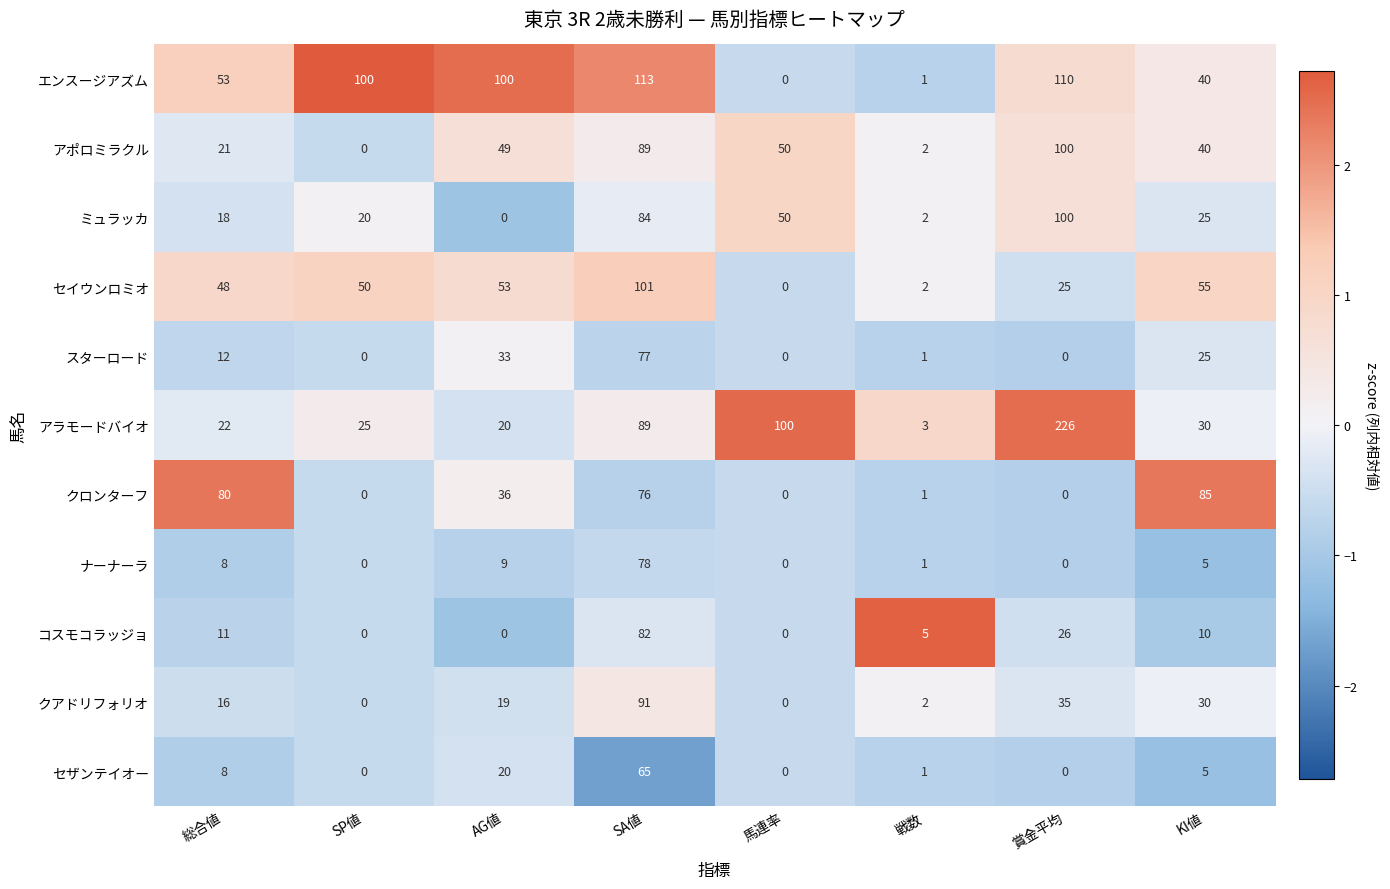

Which category has the highest value across all series?

賞金平均